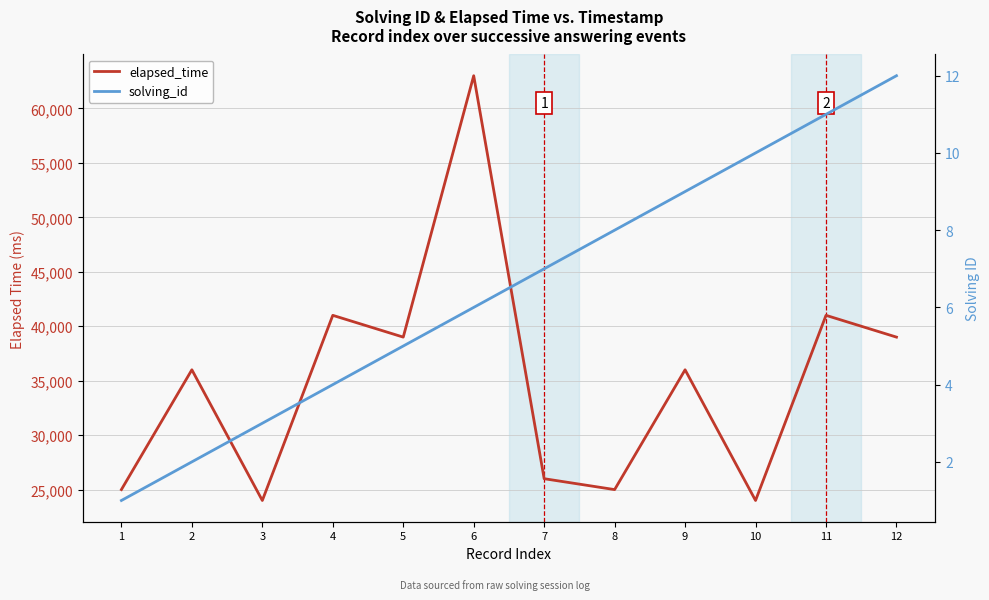

Which has a higher value, 6 or 7?

6